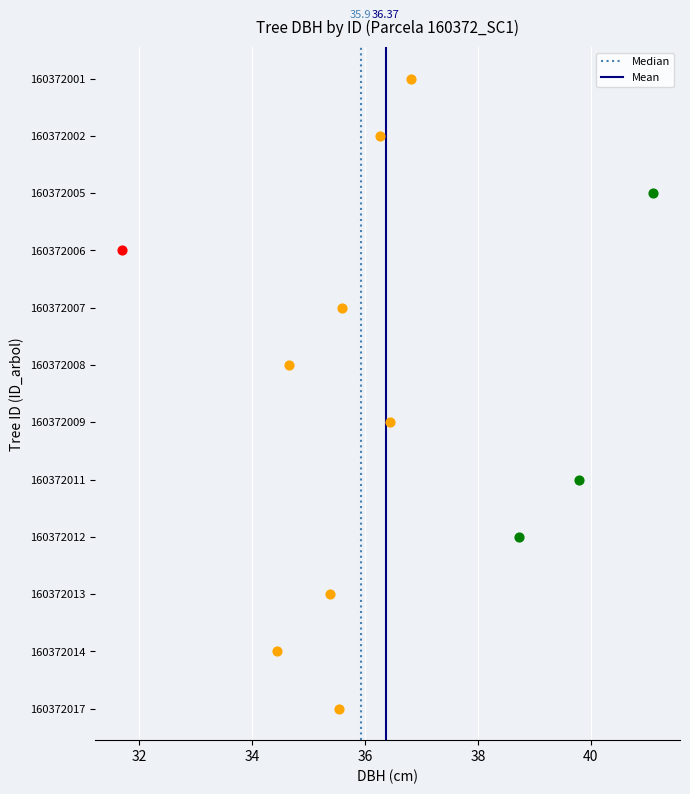

What are all the series names shown in the legend?

Median, Mean